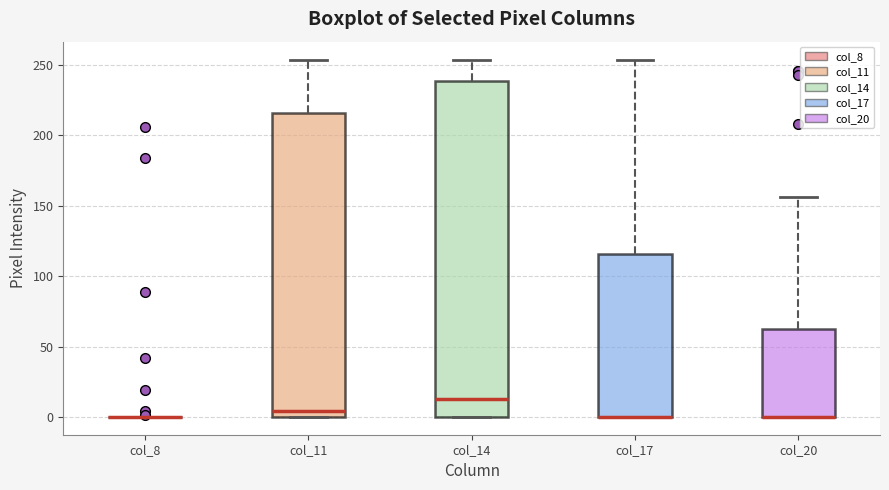

Comparing the boxes themselves (not the whiskers), which one is the tallest?

col_14